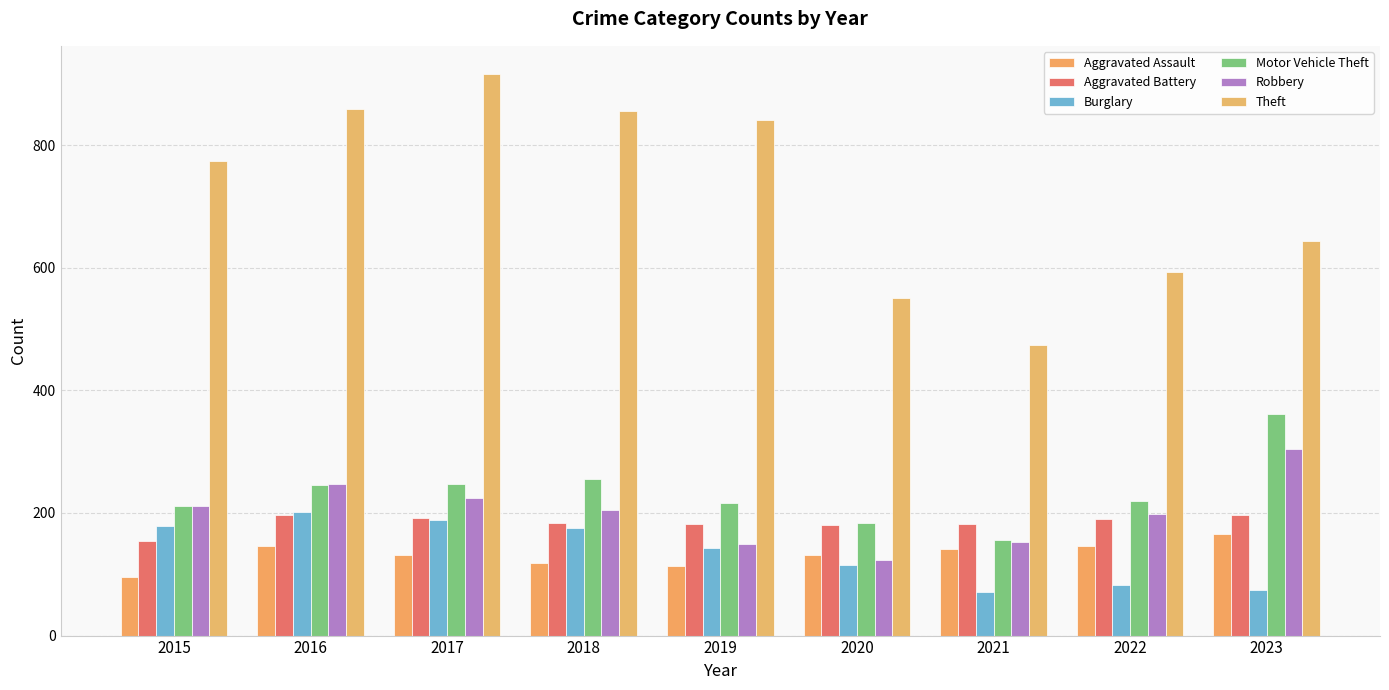

Reading right to left, what are all the values shown in this chart?

Aggravated Assault: 2023=165	2022=146	2021=142	2020=131	2019=113	2018=119	2017=131	2016=146	2015=95
Aggravated Battery: 2023=197	2022=190	2021=182	2020=180	2019=182	2018=183	2017=191	2016=196	2015=154
Burglary: 2023=75	2022=82	2021=71	2020=115	2019=143	2018=176	2017=189	2016=201	2015=178
Motor Vehicle Theft: 2023=362	2022=219	2021=156	2020=184	2019=216	2018=256	2017=247	2016=245	2015=211
Robbery: 2023=304	2022=198	2021=153	2020=124	2019=150	2018=204	2017=224	2016=247	2015=212
Theft: 2023=644	2022=593	2021=474	2020=550	2019=841	2018=856	2017=916	2016=858	2015=774